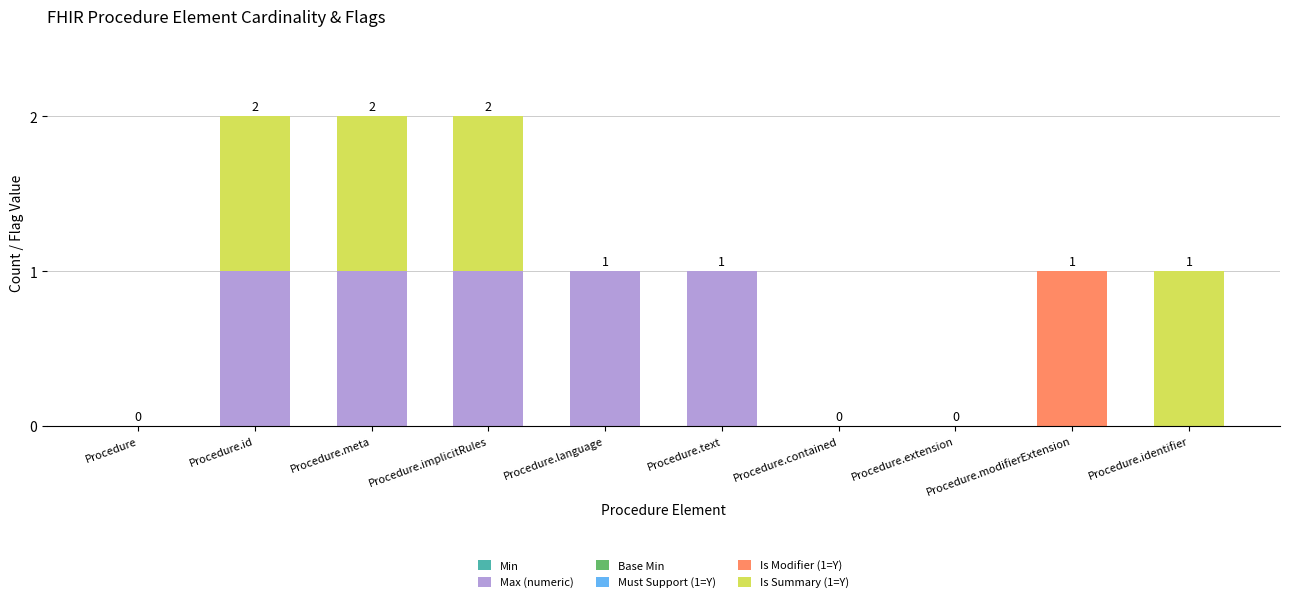

The Max (numeric) series shows -1 at Procedure. True or false?

False